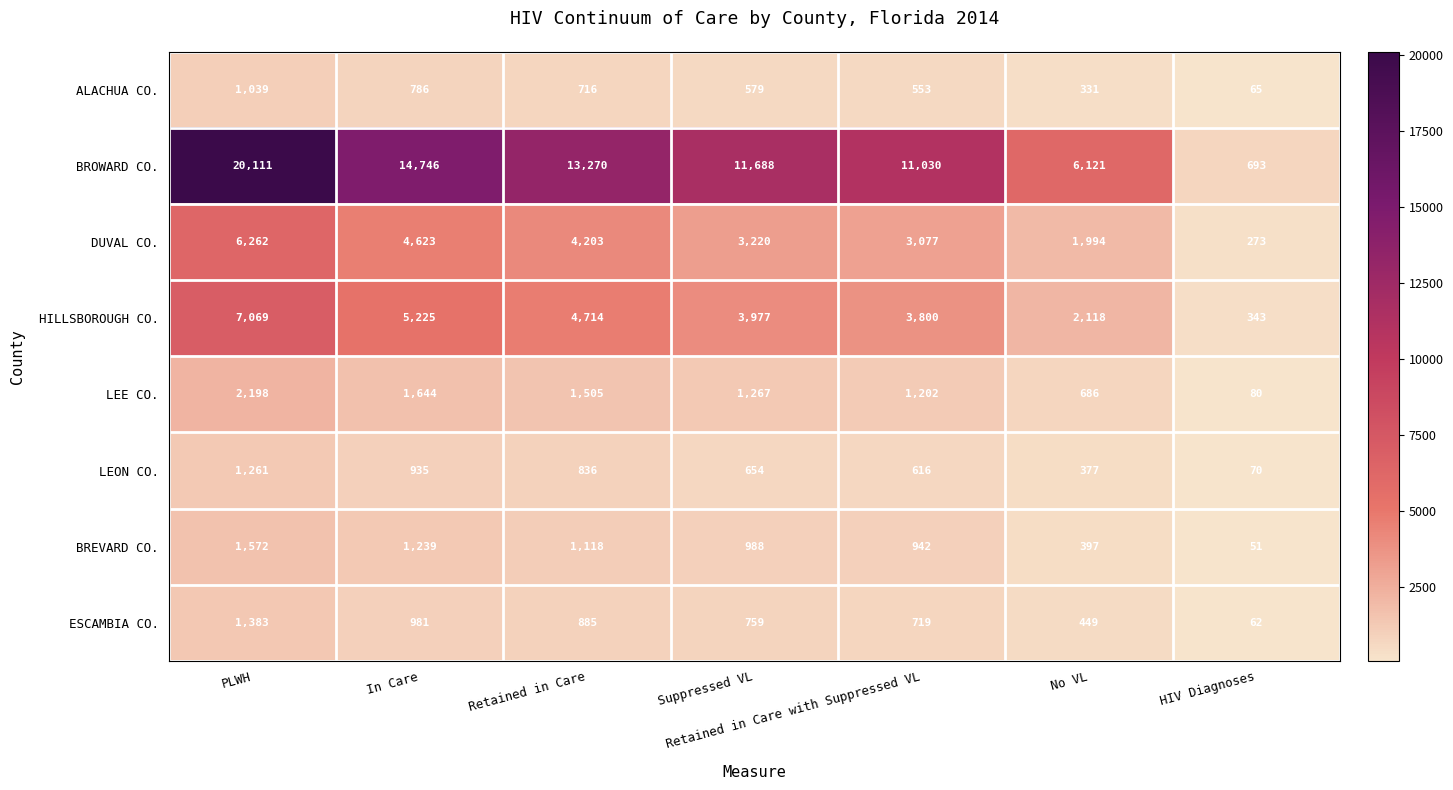

What is the average value of the LEON CO. series?

678